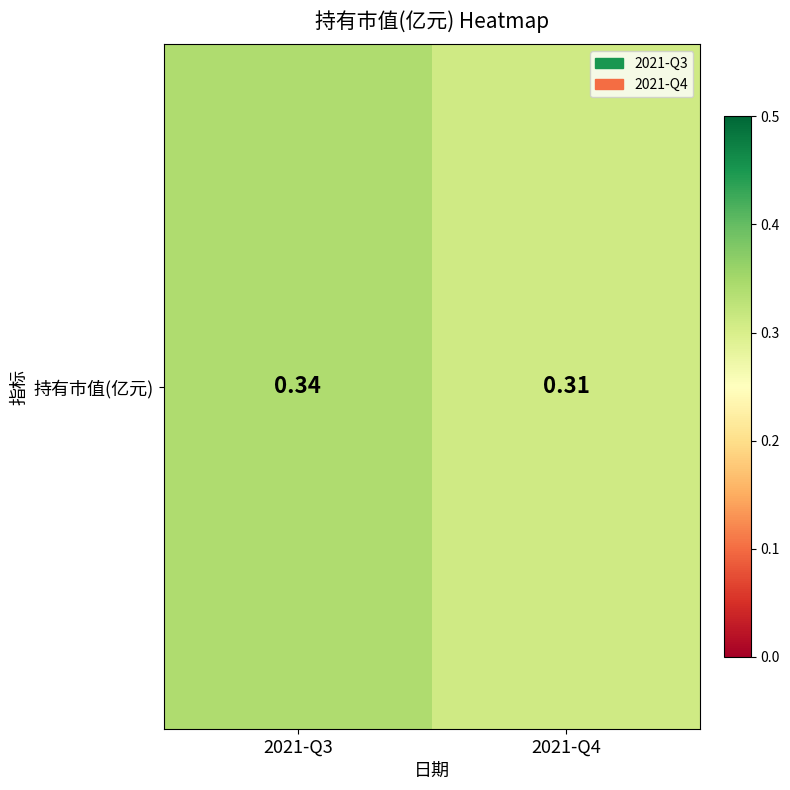

Reading left to right, what are all the values shown in this chart?

2021-Q3=0.3	2021-Q4=0.3